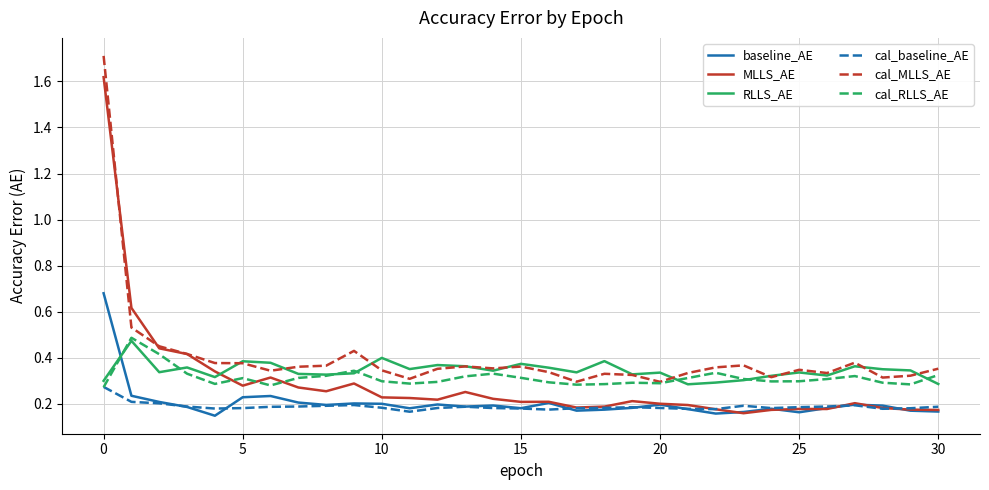

What are all the series names shown in the legend?

baseline_AE, MLLS_AE, RLLS_AE, cal_baseline_AE, cal_MLLS_AE, cal_RLLS_AE